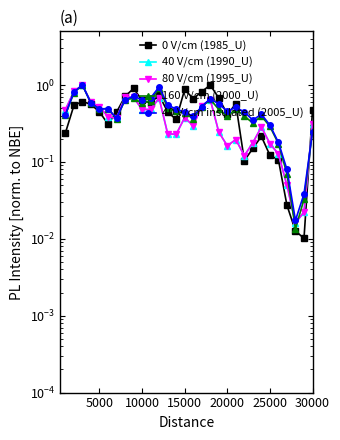

True or false: 0 V/cm (1985_U) and 40 V/cm insulated (2005_U) cross at least once.

True